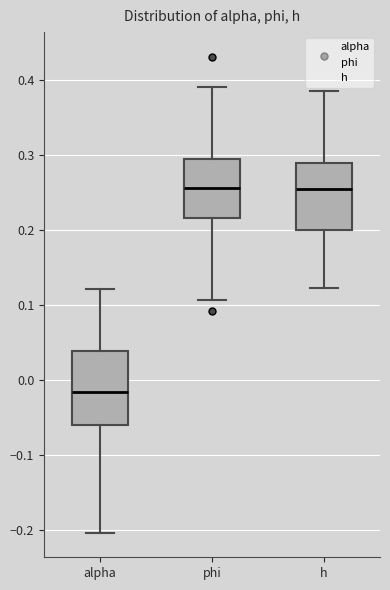

Which box is the tallest, from its lower edge to its upper edge?

alpha